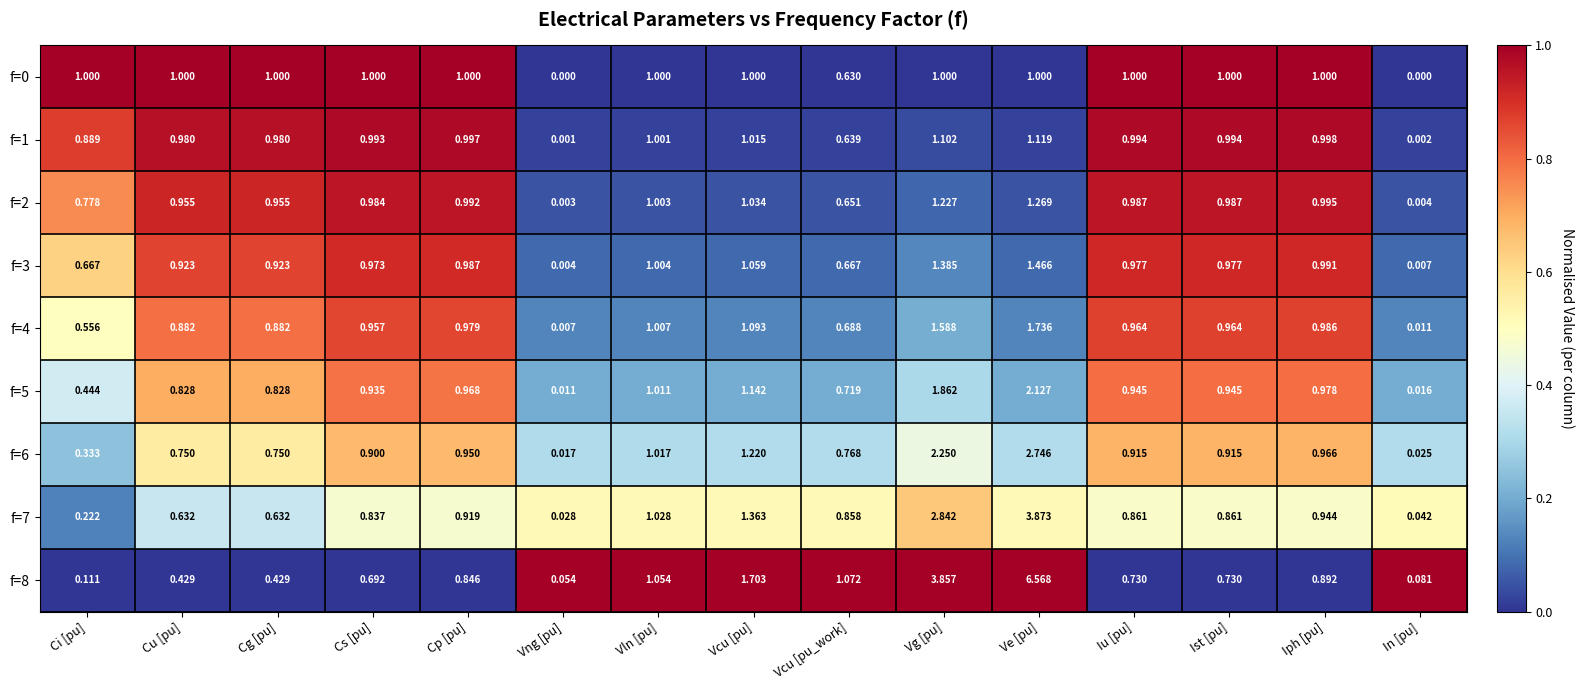

At which label does f=1 reach its peak?

Ve [pu]